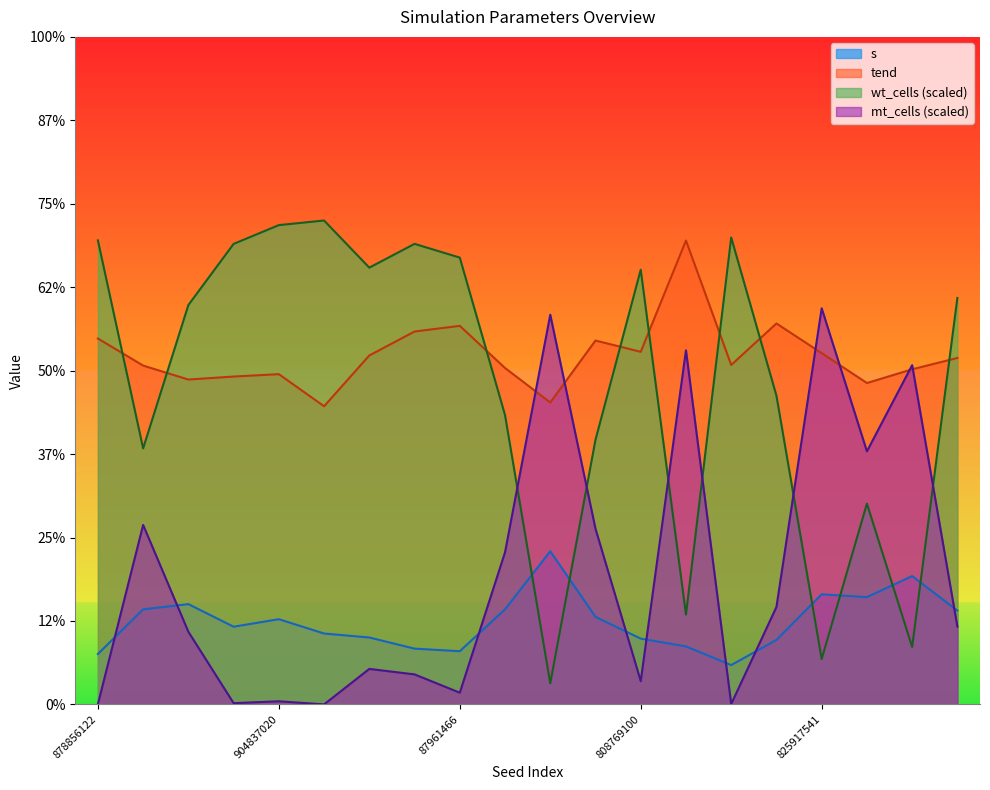

At which category is the sum across all series the highest?

634576089